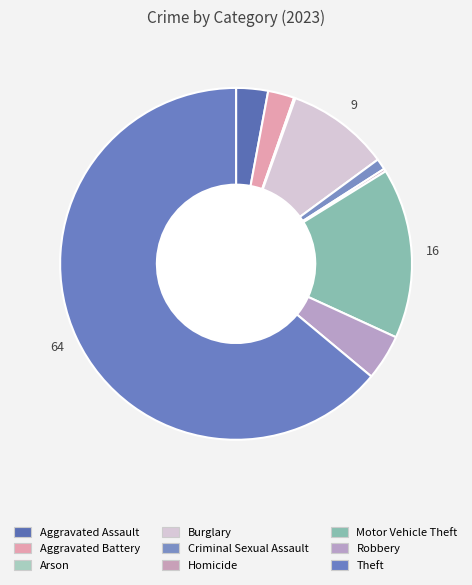

Which slice represents more than half of the pie?

Theft